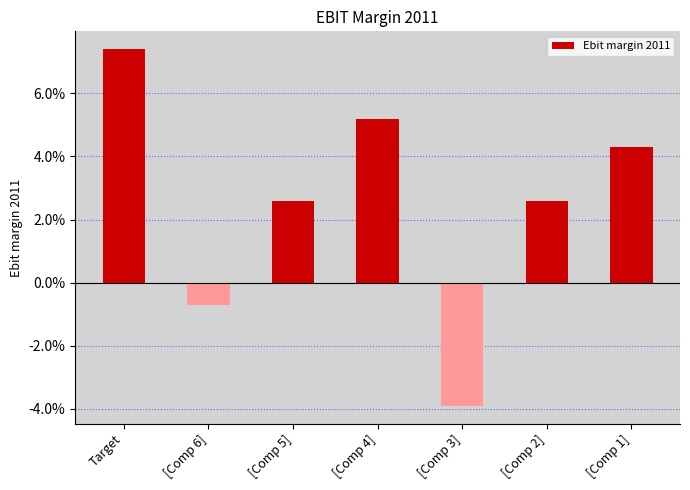

Does the chart contain any negative values?

Yes